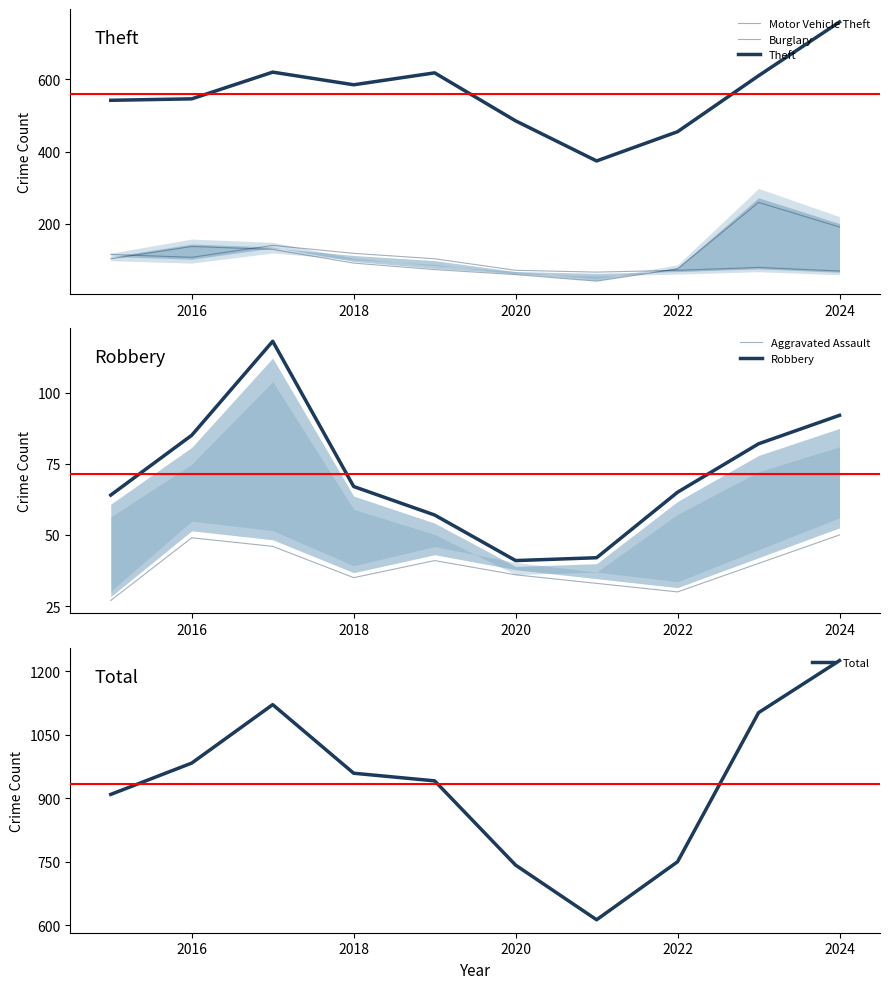

The Total series shows 1157 at 2020. True or false?

False